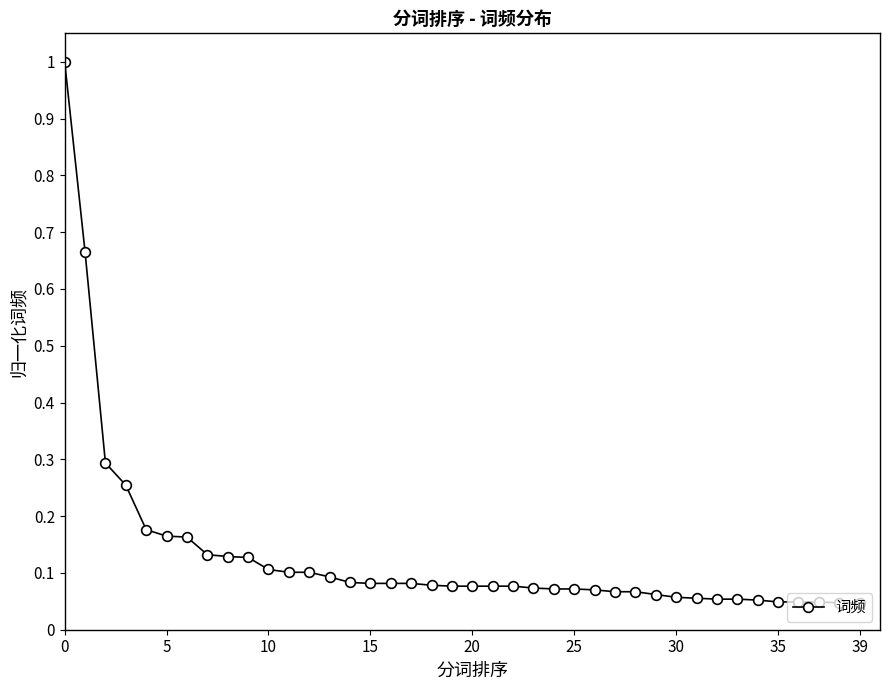

What is the difference between the maximum and minimum values?

1.0